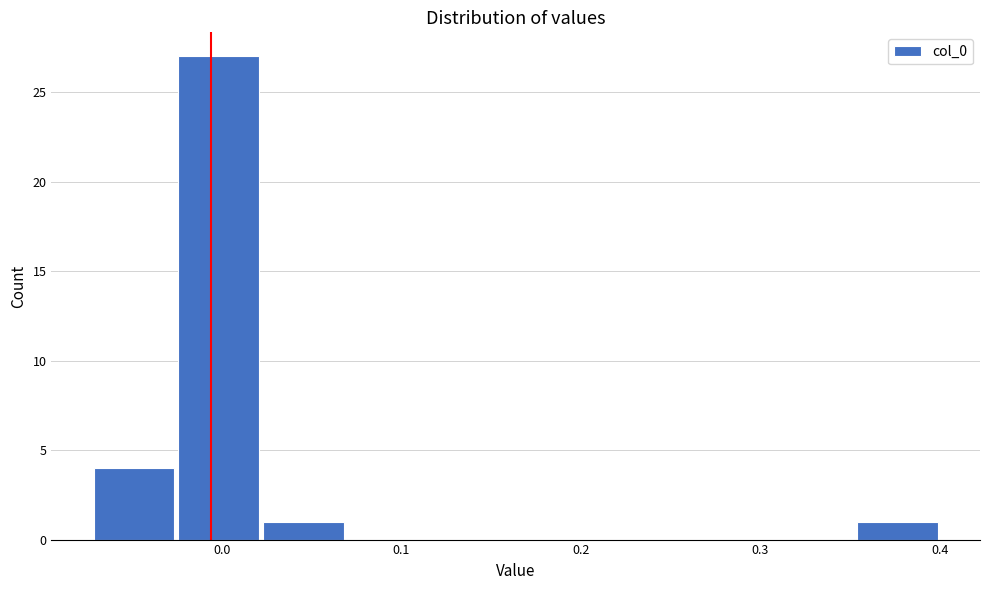

Reading left to right, transcribe this chart: for each bar, give the range it covers on the x-axis and its height. Neither the bar edges nor the heights are printed on the chart, so give them approximately, as read against the axes.

-0.07 to -0.03: 4
-0.03 to 0.02: 27
0.02 to 0.07: 1
0.07 to 0.12: 0
0.12 to 0.16: 0
0.16 to 0.21: 0
0.21 to 0.26: 0
0.26 to 0.31: 0
0.31 to 0.35: 0
0.35 to 0.40: 1